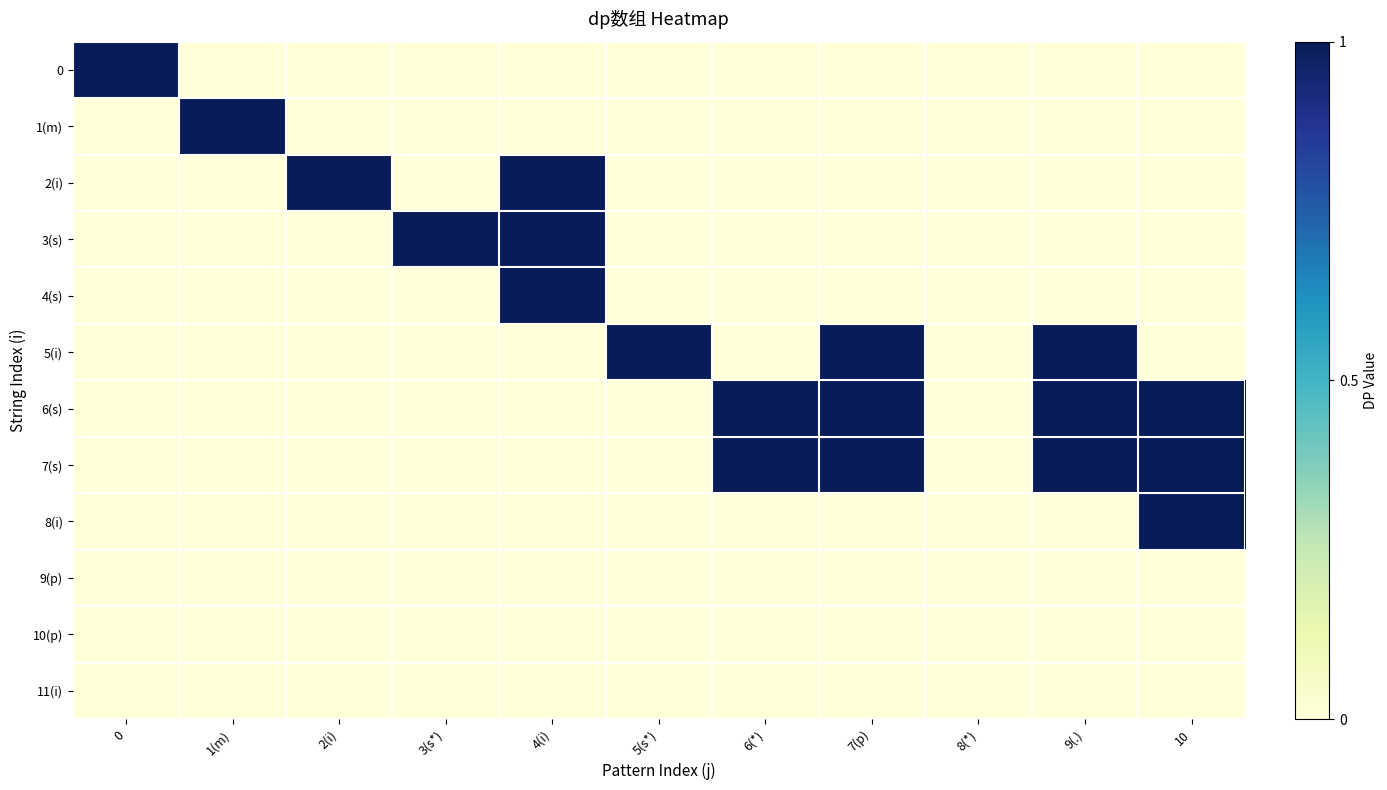

Reading right to left, extract all data points from this chart.

0: 10=0	9(.)=0	8(*)=0	7(p)=0	6(*)=0	5(s*)=0	4(i)=0	3(s*)=0	2(i)=0	1(m)=0	0=1
1(m): 10=0	9(.)=0	8(*)=0	7(p)=0	6(*)=0	5(s*)=0	4(i)=0	3(s*)=0	2(i)=0	1(m)=1	0=0
2(i): 10=0	9(.)=0	8(*)=0	7(p)=0	6(*)=0	5(s*)=0	4(i)=1	3(s*)=0	2(i)=1	1(m)=0	0=0
3(s): 10=0	9(.)=0	8(*)=0	7(p)=0	6(*)=0	5(s*)=0	4(i)=1	3(s*)=1	2(i)=0	1(m)=0	0=0
4(s): 10=0	9(.)=0	8(*)=0	7(p)=0	6(*)=0	5(s*)=0	4(i)=1	3(s*)=0	2(i)=0	1(m)=0	0=0
5(i): 10=0	9(.)=1	8(*)=0	7(p)=1	6(*)=0	5(s*)=1	4(i)=0	3(s*)=0	2(i)=0	1(m)=0	0=0
6(s): 10=1	9(.)=1	8(*)=0	7(p)=1	6(*)=1	5(s*)=0	4(i)=0	3(s*)=0	2(i)=0	1(m)=0	0=0
7(s): 10=1	9(.)=1	8(*)=0	7(p)=1	6(*)=1	5(s*)=0	4(i)=0	3(s*)=0	2(i)=0	1(m)=0	0=0
8(i): 10=1	9(.)=0	8(*)=0	7(p)=0	6(*)=0	5(s*)=0	4(i)=0	3(s*)=0	2(i)=0	1(m)=0	0=0
9(p): 10=0	9(.)=0	8(*)=0	7(p)=0	6(*)=0	5(s*)=0	4(i)=0	3(s*)=0	2(i)=0	1(m)=0	0=0
10(p): 10=0	9(.)=0	8(*)=0	7(p)=0	6(*)=0	5(s*)=0	4(i)=0	3(s*)=0	2(i)=0	1(m)=0	0=0
11(i): 10=0	9(.)=0	8(*)=0	7(p)=0	6(*)=0	5(s*)=0	4(i)=0	3(s*)=0	2(i)=0	1(m)=0	0=0